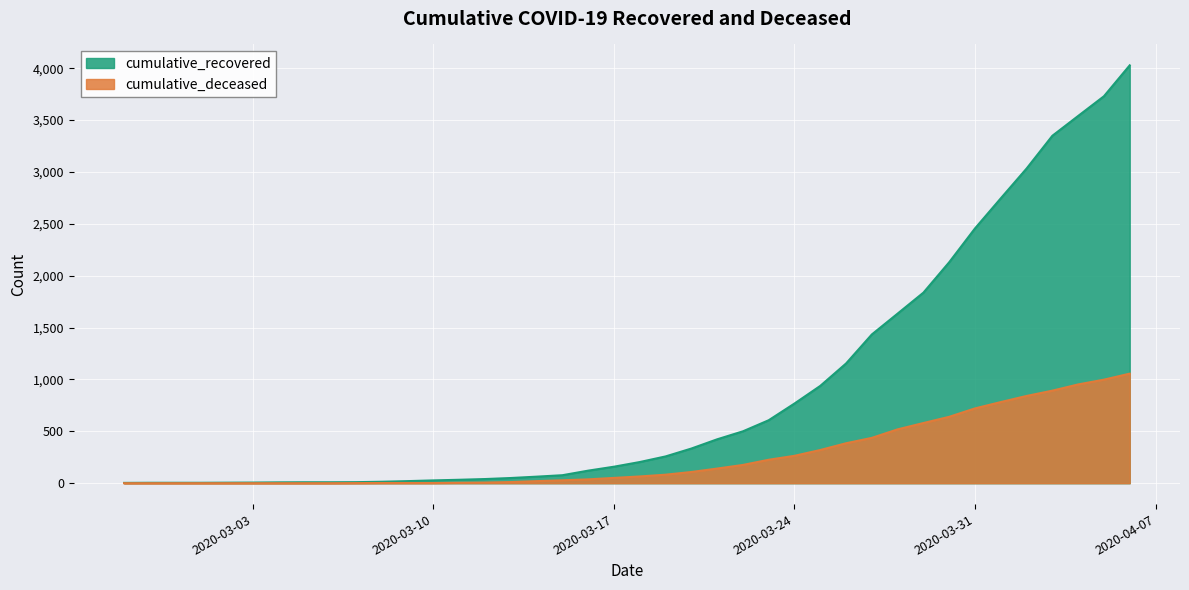

Which series changed the most between 2020-03-19 and 2020-03-24?

cumulative_recovered